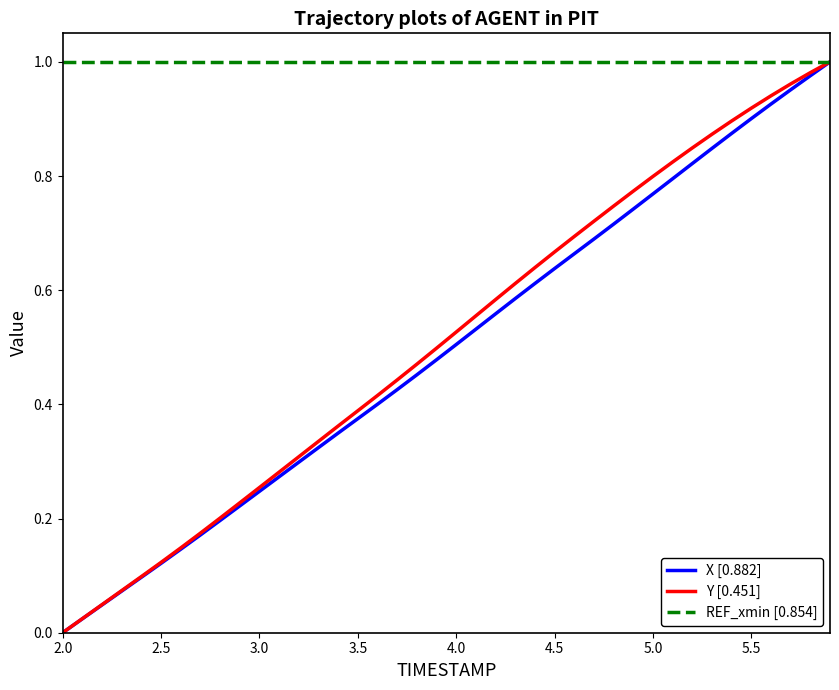

How many series are shown in this chart?

3